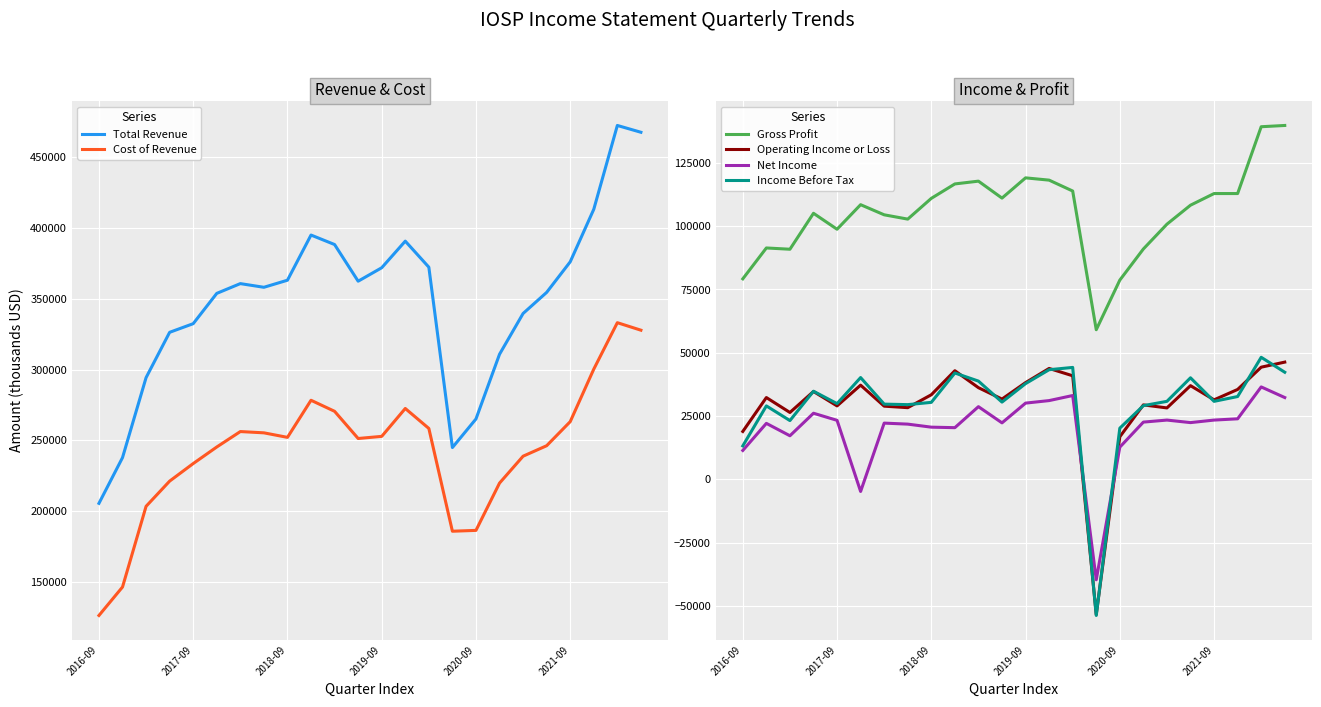

List the series in order of their peak value, highest first.

Total Revenue, Cost of Revenue, Gross Profit, Income Before Tax, Operating Income or Loss, Net Income